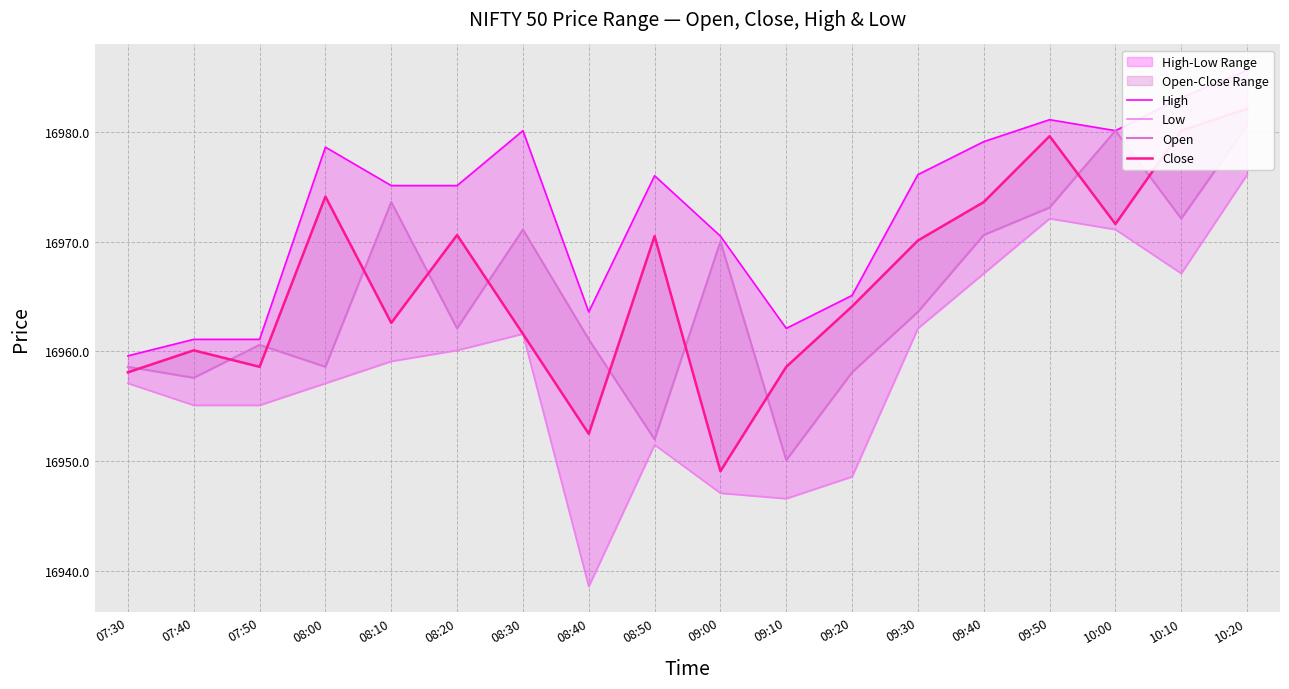

Is the value of High at 10:10 greater than the value of Low at 08:40?

Yes